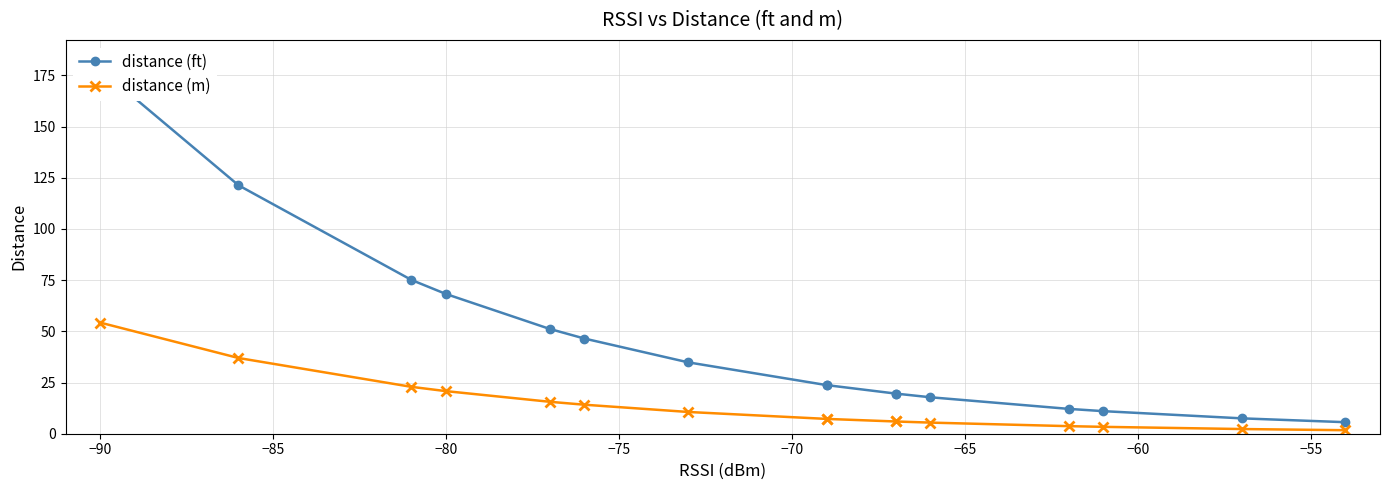

Is the value of distance (ft) at −55 greater than the value of distance (m) at −95?

Yes